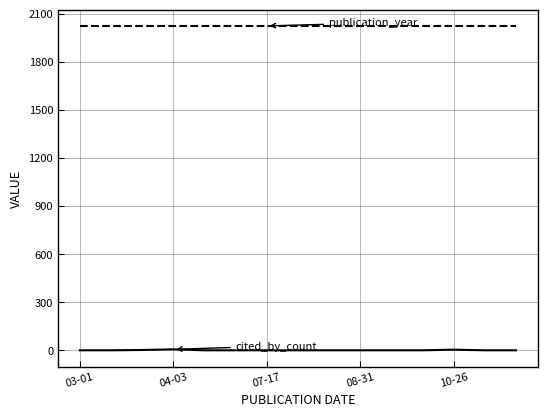

What is the greatest value displayed?

2023